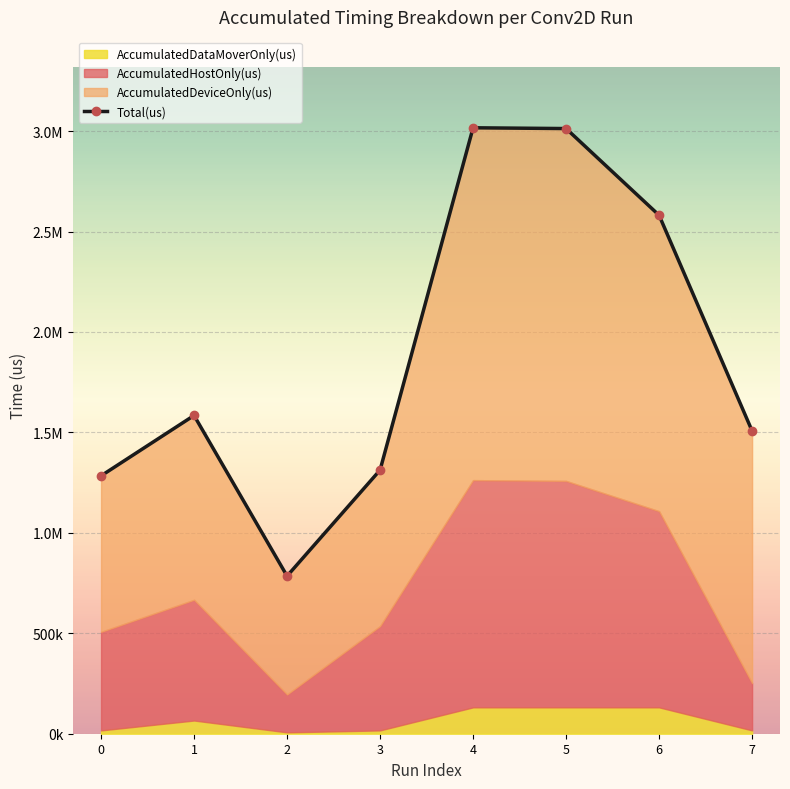

How many lines are shown in the chart?

1